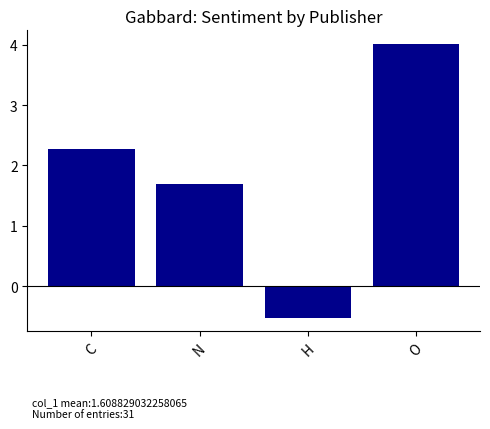

The chart shows a value of -0.5 at H. True or false?

True